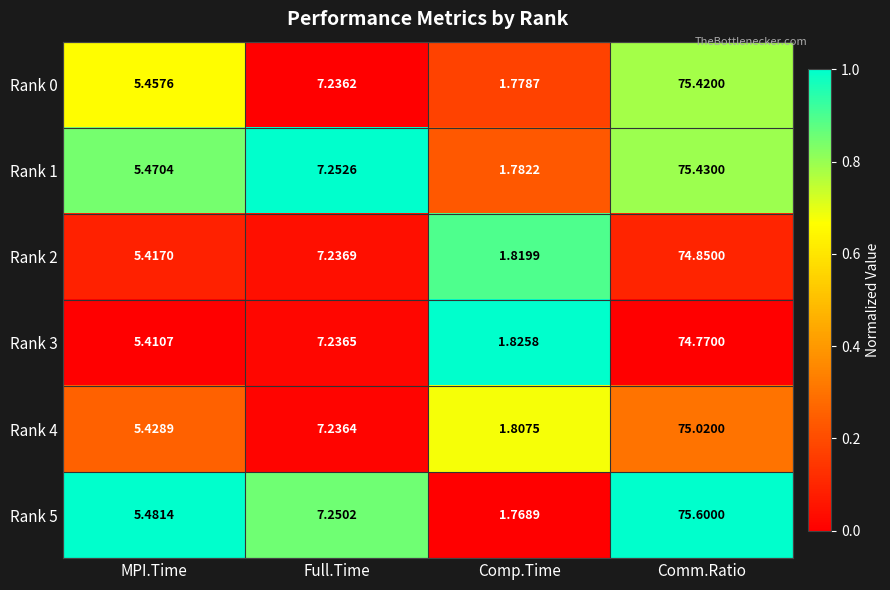

Where is Rank 2 nearest to the value 38?

Full.Time